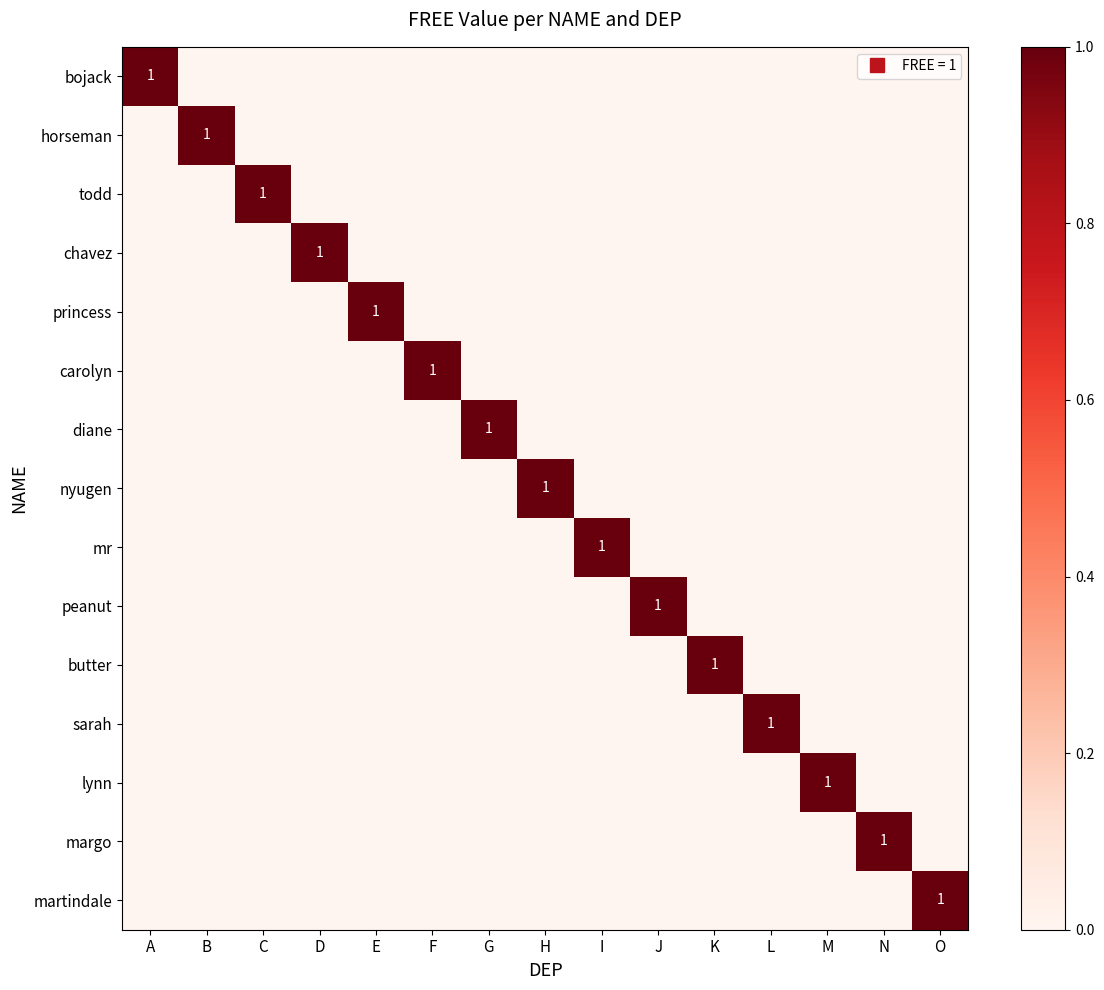

At how many categories does at least one series exceed 0?

15